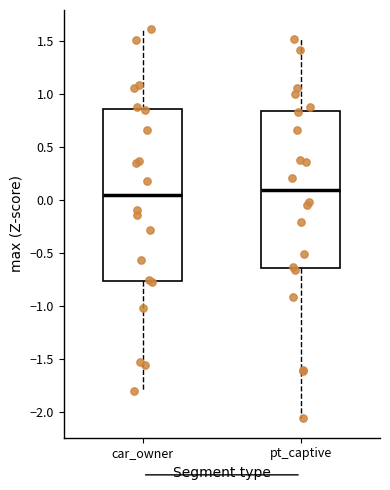

Where does the upper whisker of the box for car_owner end on the y-axis? The values are not printed on the chart, so give them approximately, as read against the axis.

1.60